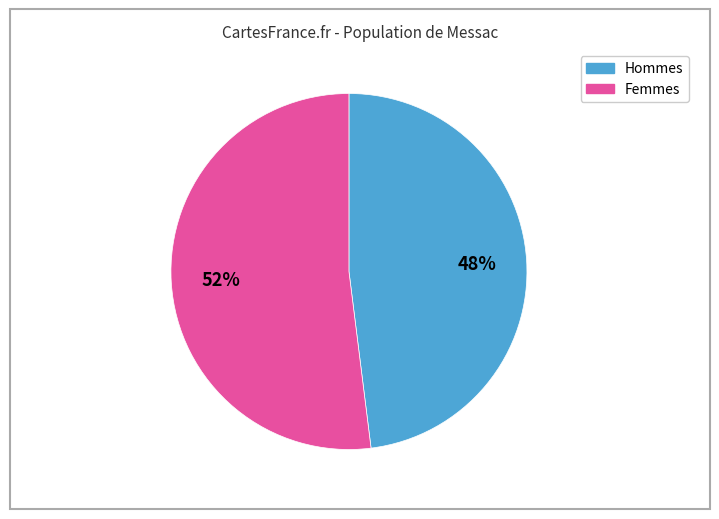

Does any single category account for the majority?

Yes